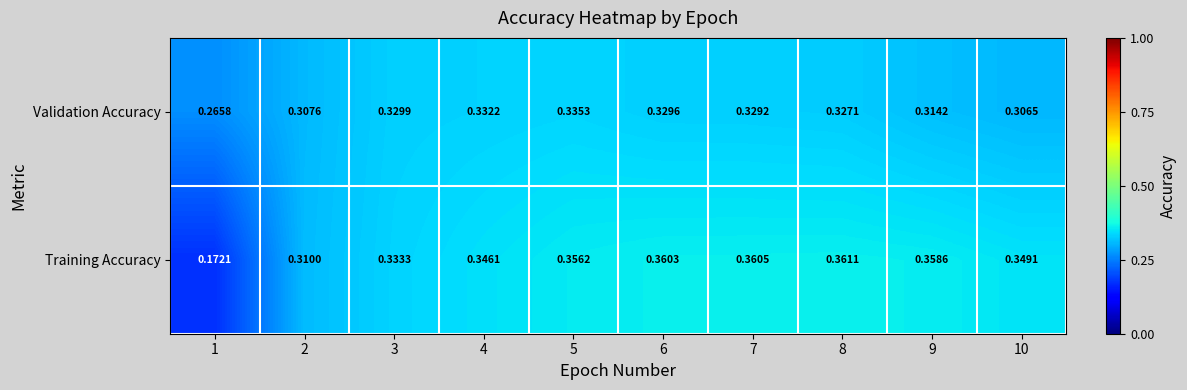

Which series has the largest range (max minus min)?

Training Accuracy